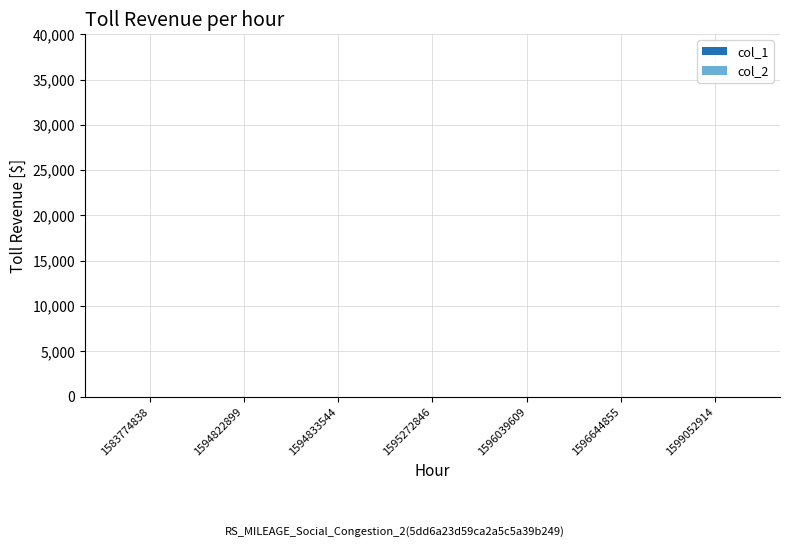

True or false: the data shows 0 at 1583774838.

True